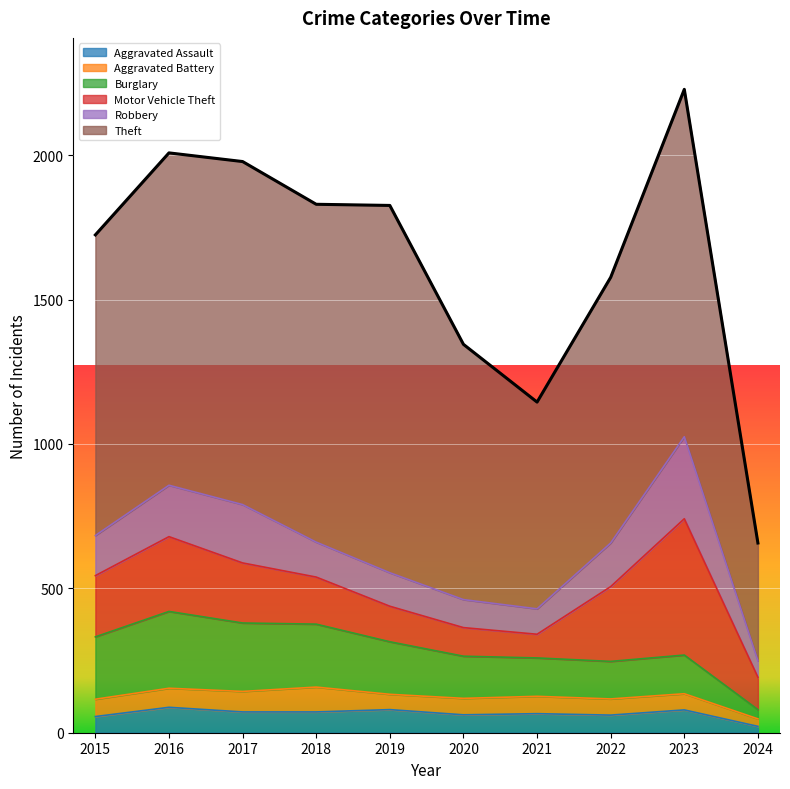

Is it true that Aggravated Battery equals 60 at 2021?

True